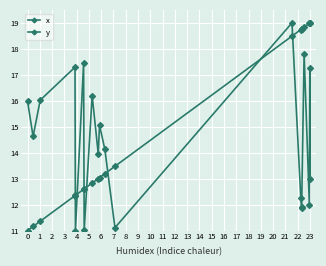

How many distinct data groups are displayed?

2